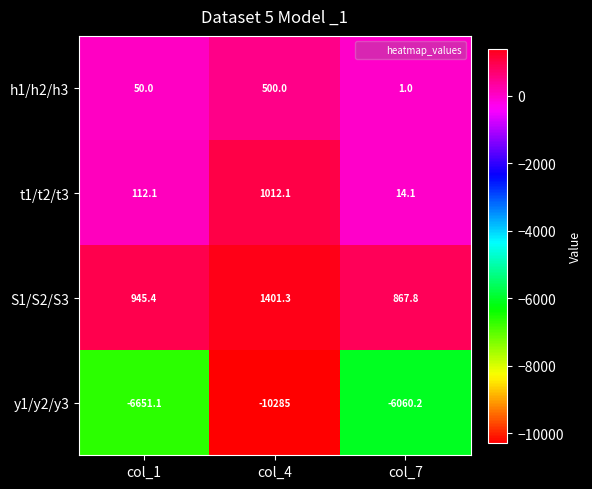

Between col_1 and col_7, which series saw the biggest shift?

y1/y2/y3